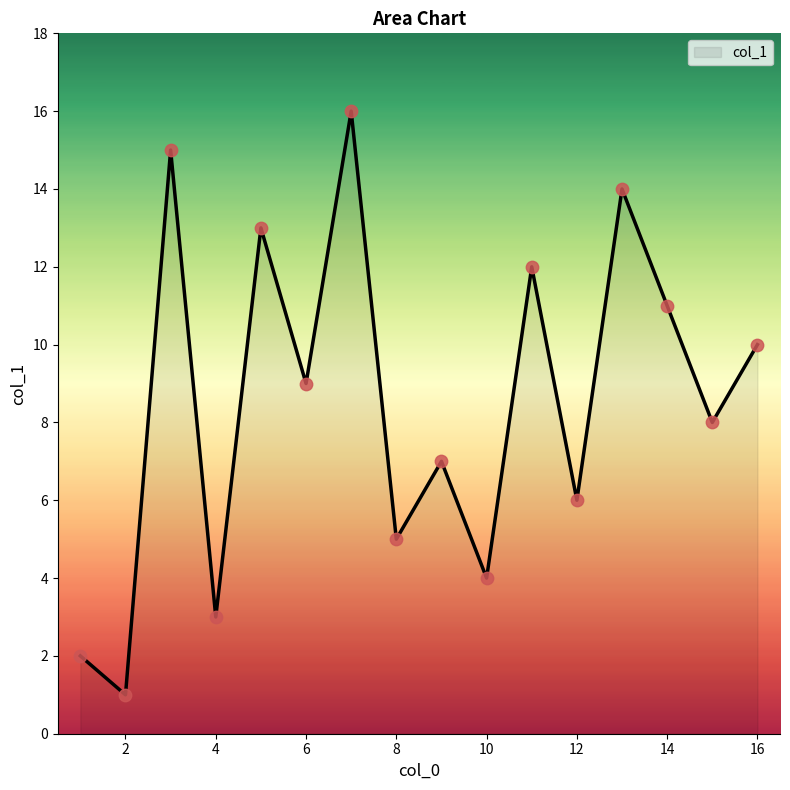

What is the maximum value shown in the chart?

16